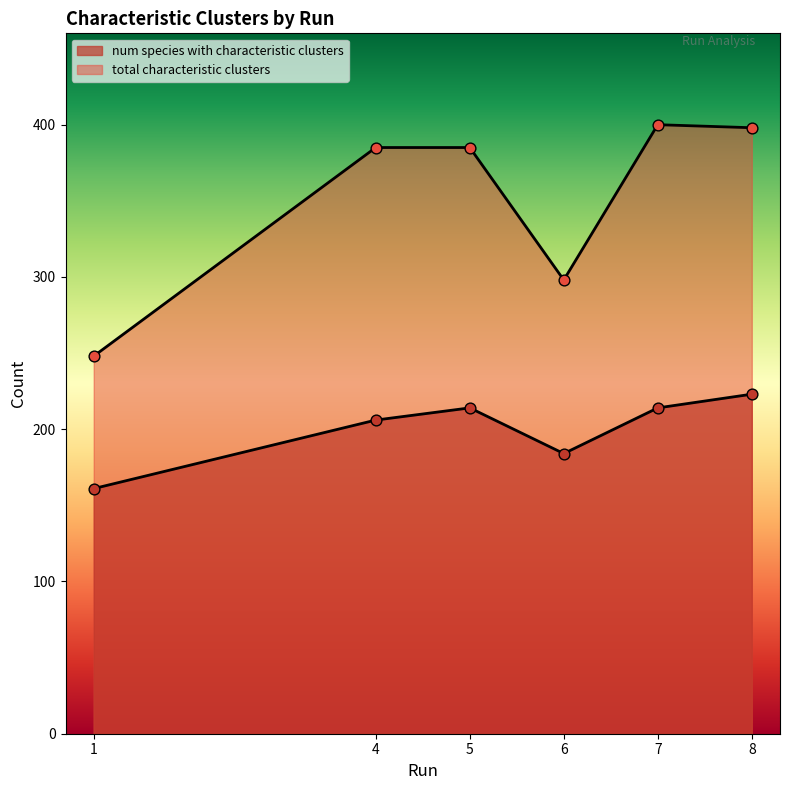

Which series has the widest spread of Y values?

total characteristic clusters